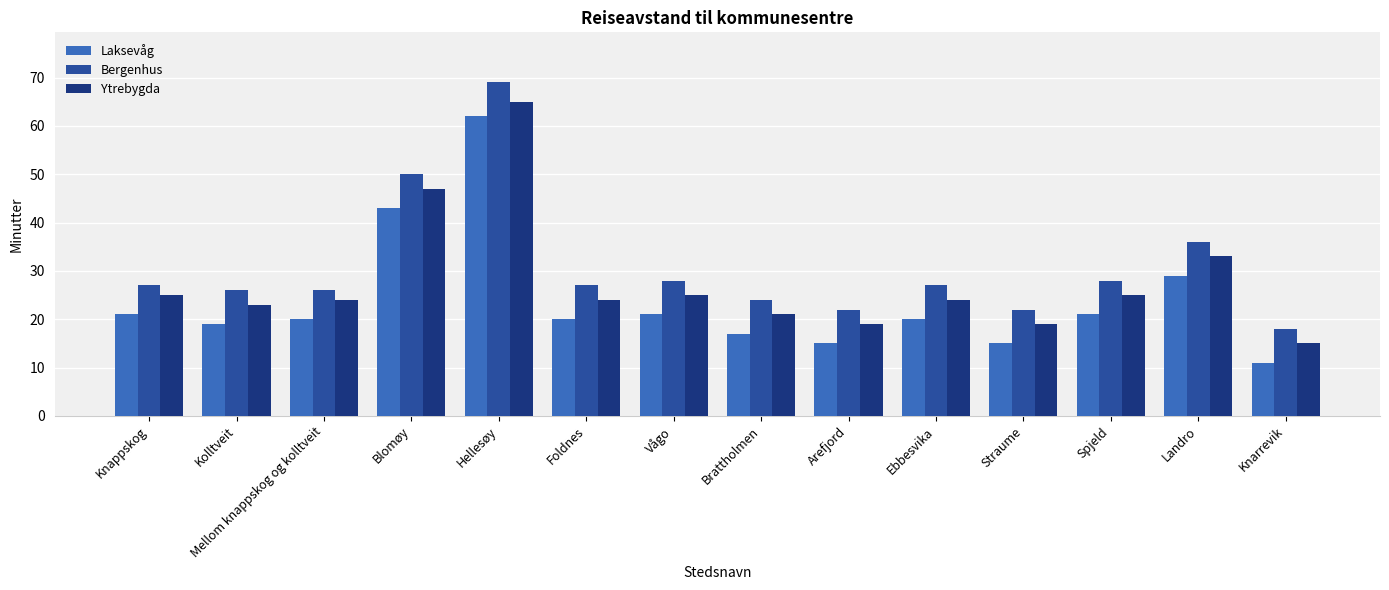

How many data points does each series have?

14